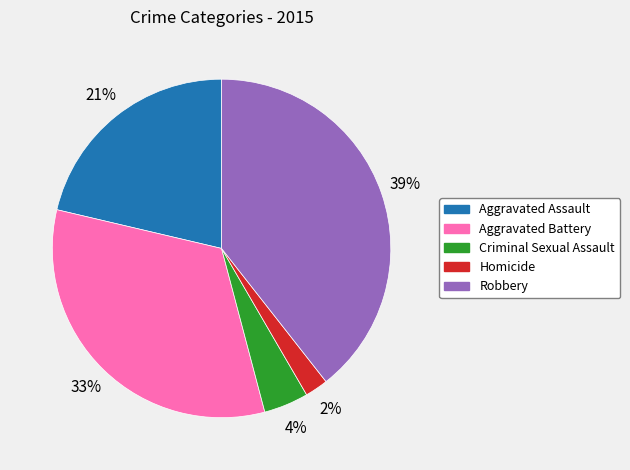

To the nearest percent, what percentage of the pie is Homicide?

2%